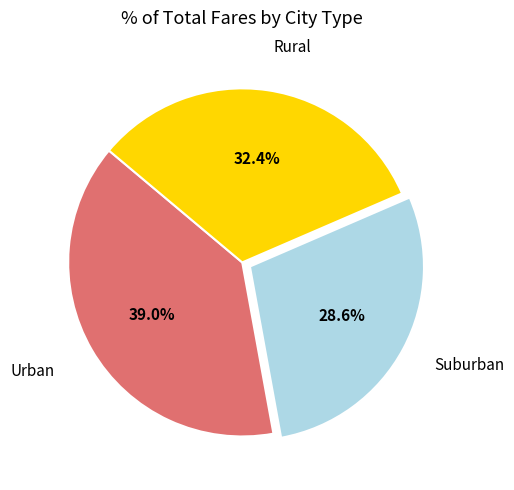

Is there a majority slice in this chart?

No